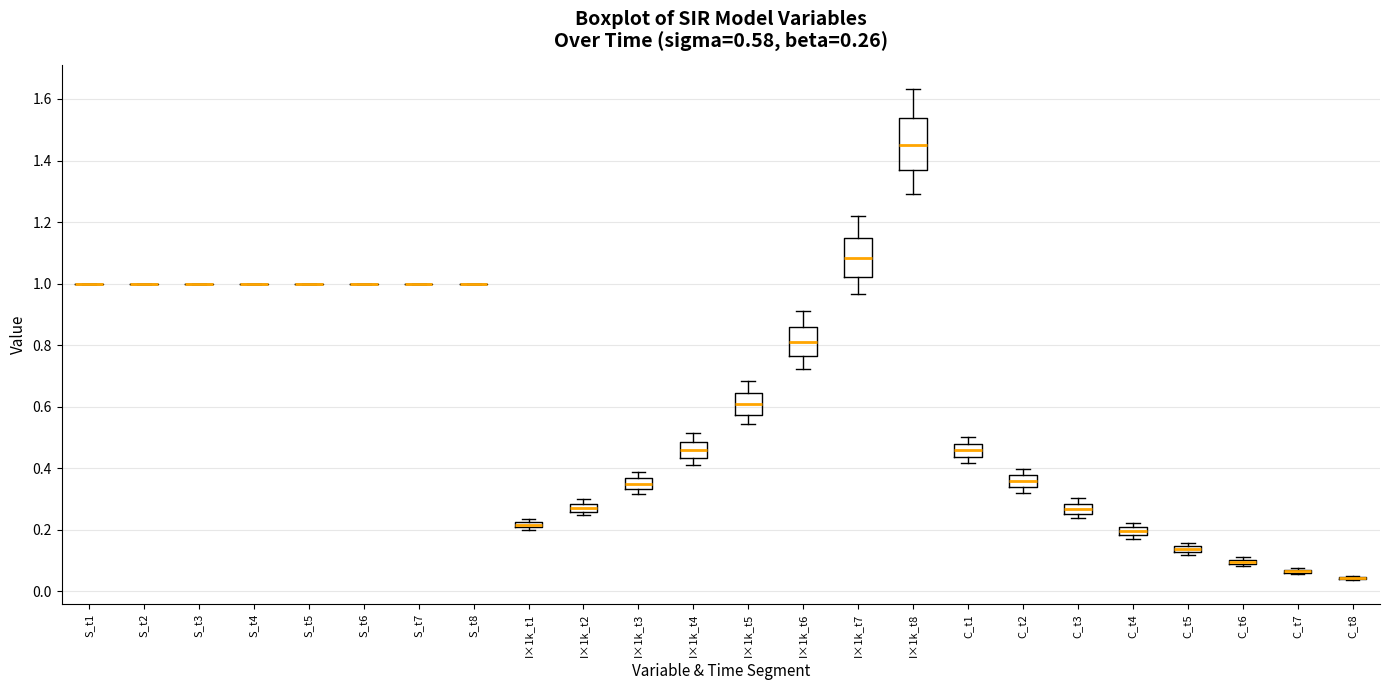

Comparing the boxes themselves (not the whiskers), which one is the tallest?

I×1k_t8